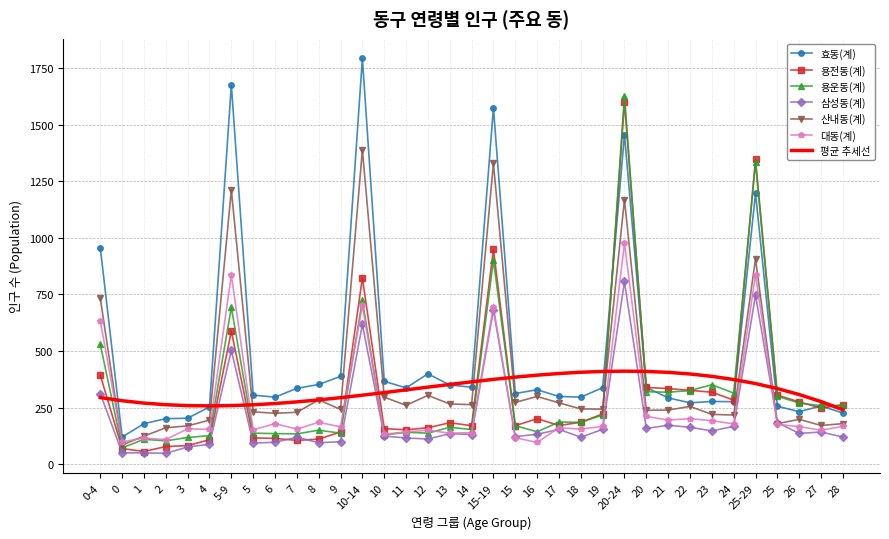

Is the value of 산내동(계) at 15-19 greater than the value of 대동(계) at 11?

Yes